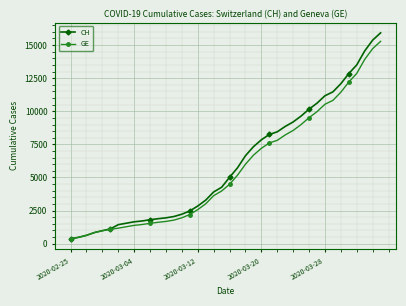

What is the highest value of the CH series?

15926